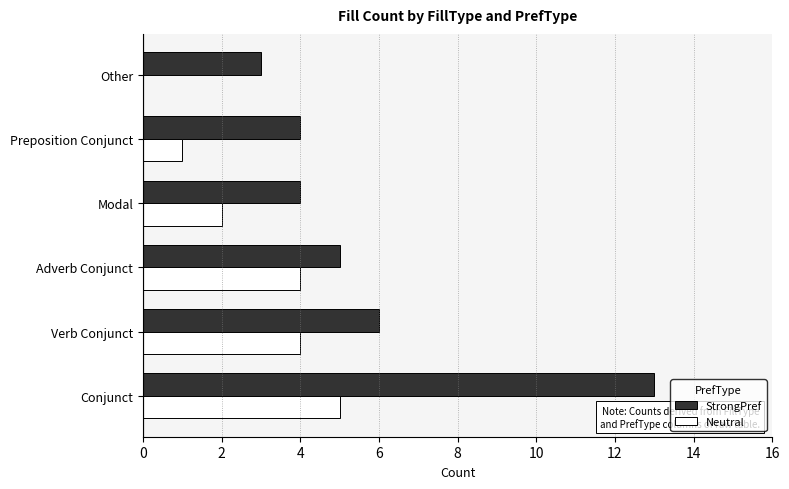

Which series has the widest spread of values?

StrongPref